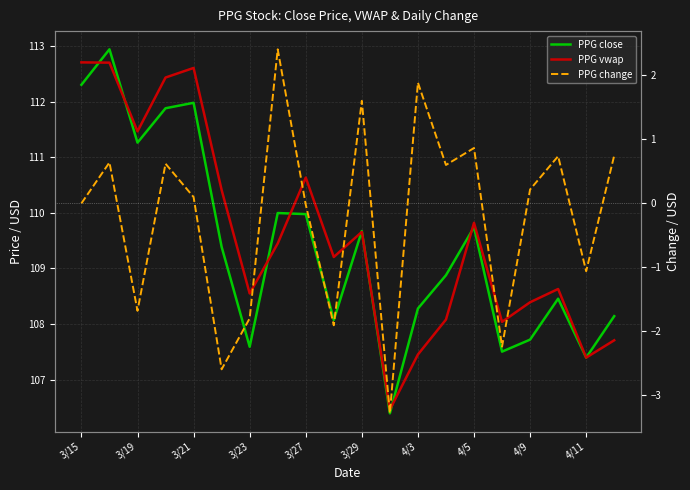

How many times do PPG close and PPG vwap cross each other?

9